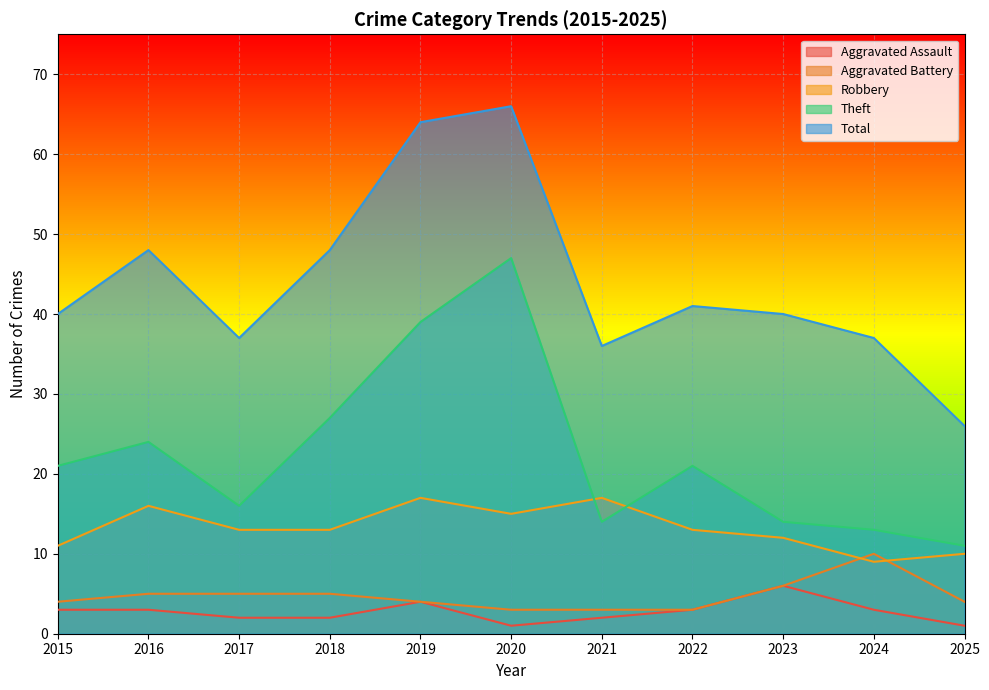

Is it true that Theft equals 14 at 2021?

True